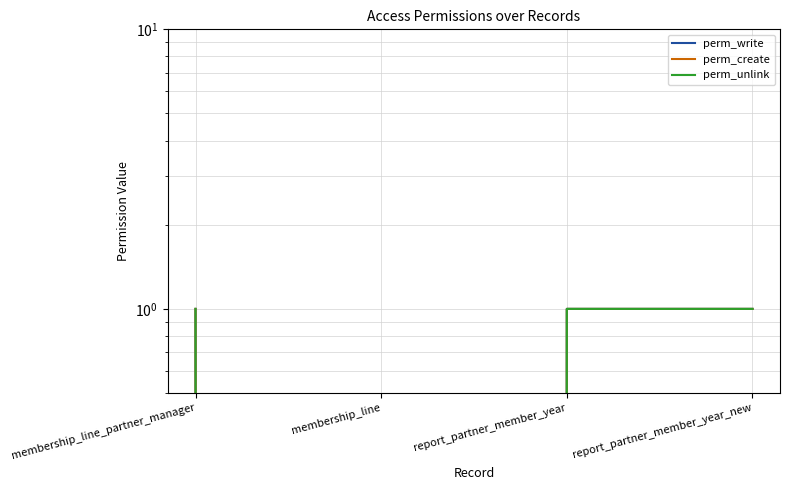

Is the value of perm_unlink at report_partner_member_year_new greater than the value of perm_write at report_partner_member_year_new?

No